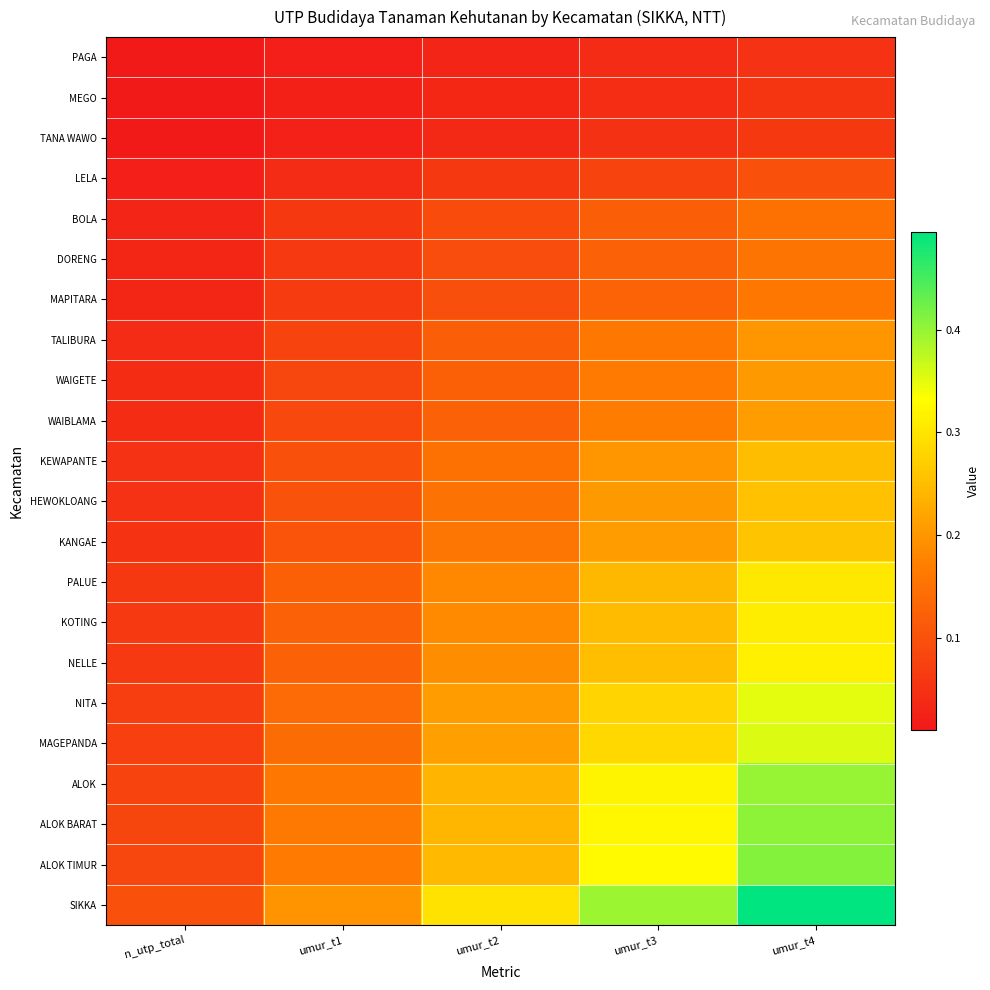

What is the difference between the highest and lowest values at umur_t3?

0.4